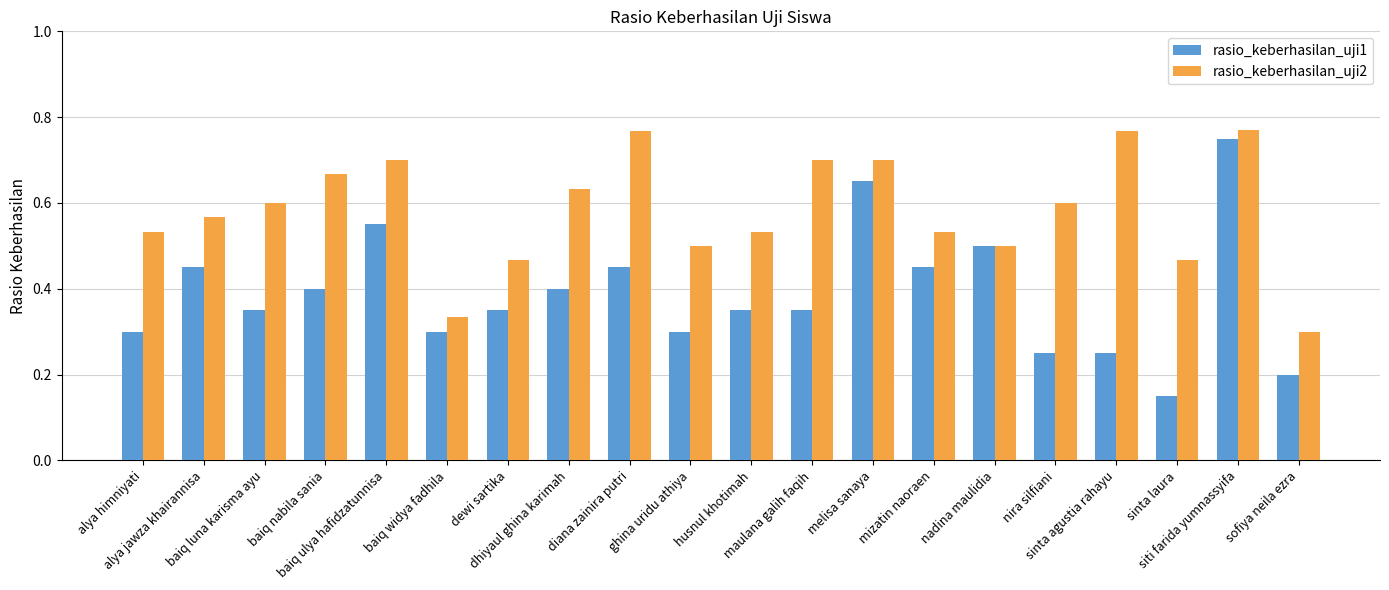

What are all the series names shown in the legend?

rasio_keberhasilan_uji1, rasio_keberhasilan_uji2